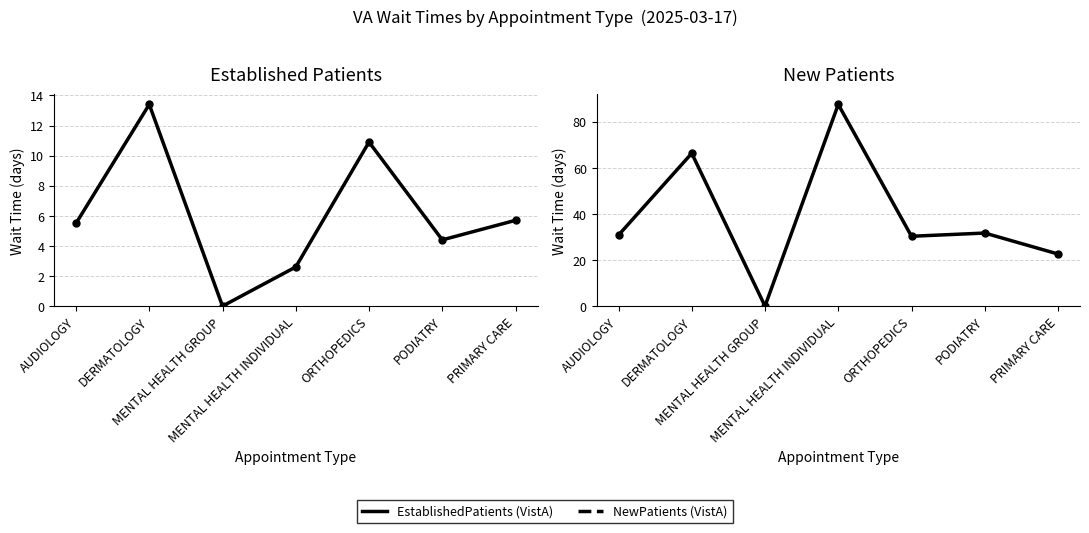

Rank the series by their average value, from highest to lowest.

NewPatients (VistA), EstablishedPatients (VistA)